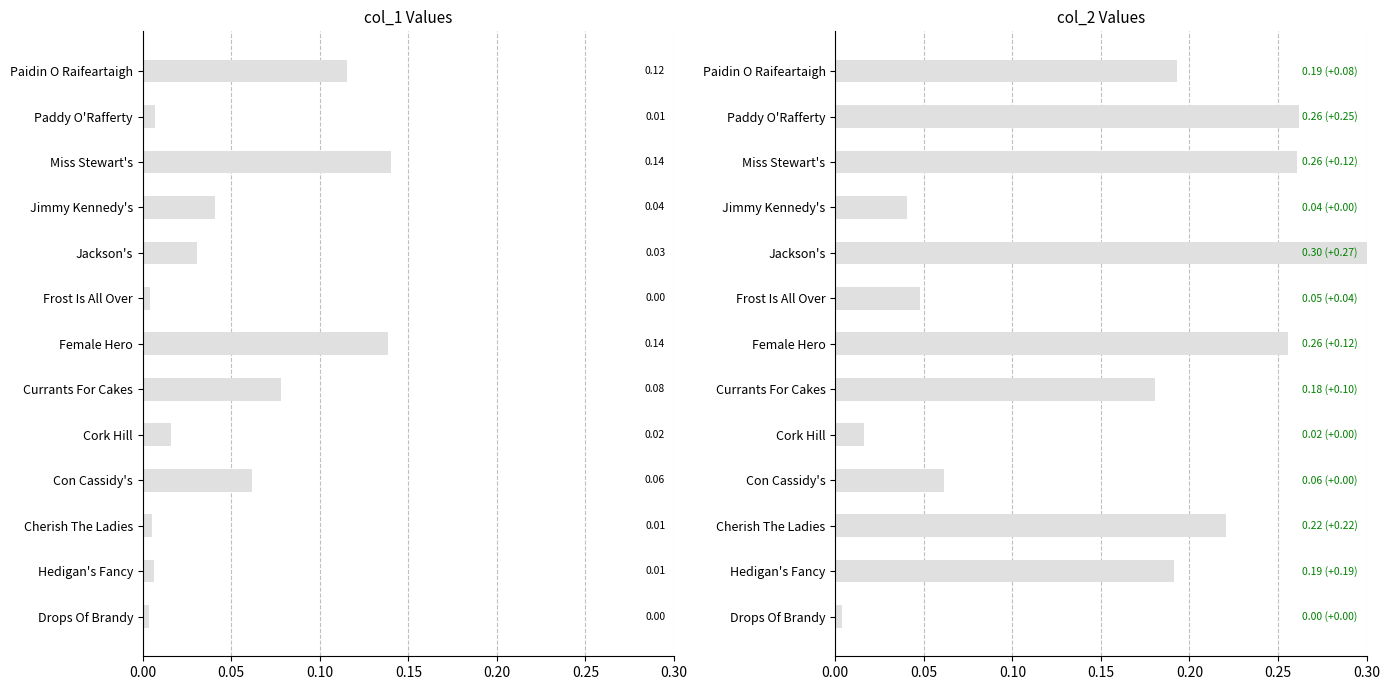

What is the difference between the maximum and minimum values in the col_2 series?

0.3